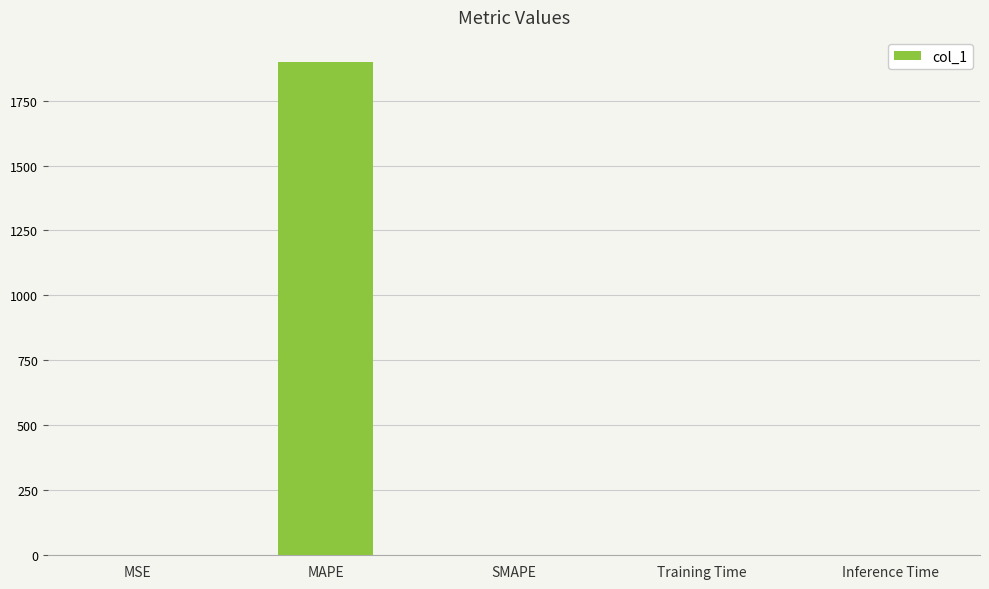

The value at MAPE is 1266.8. True or false?

False